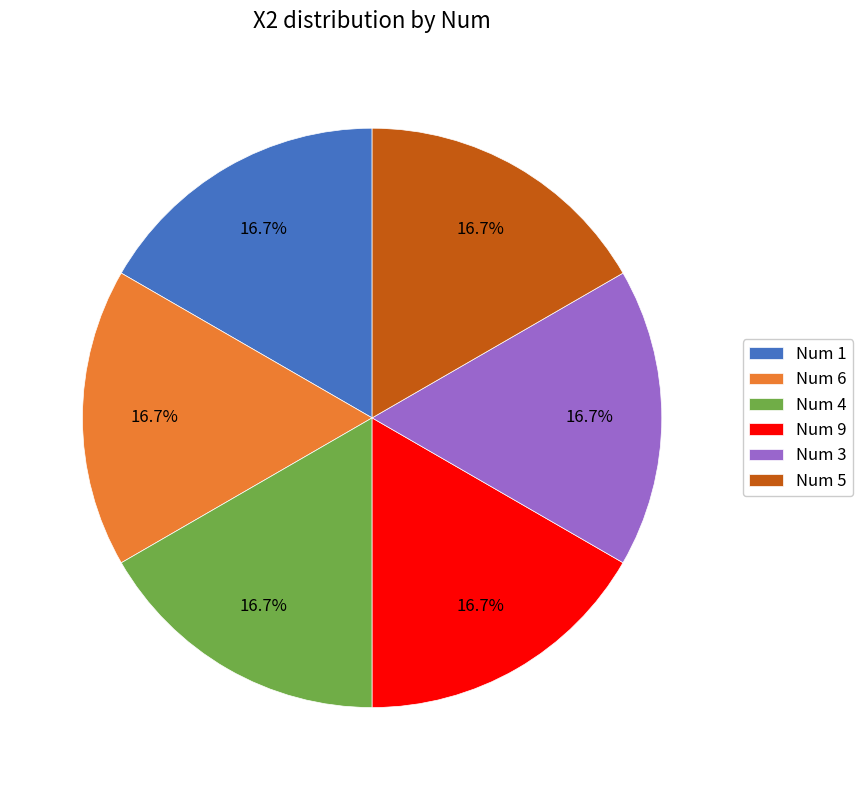

How much of the chart is everything except Num 4?

83.3%